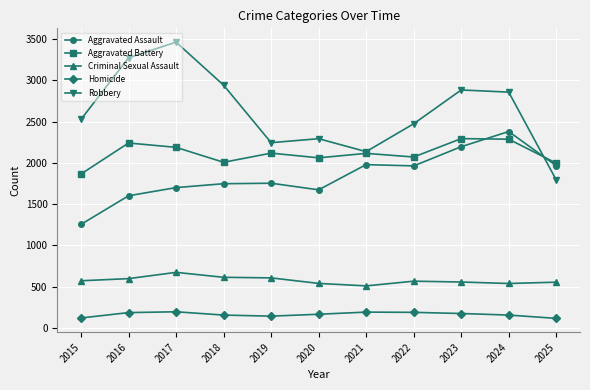

What is the total value across all series at 2025?

6421